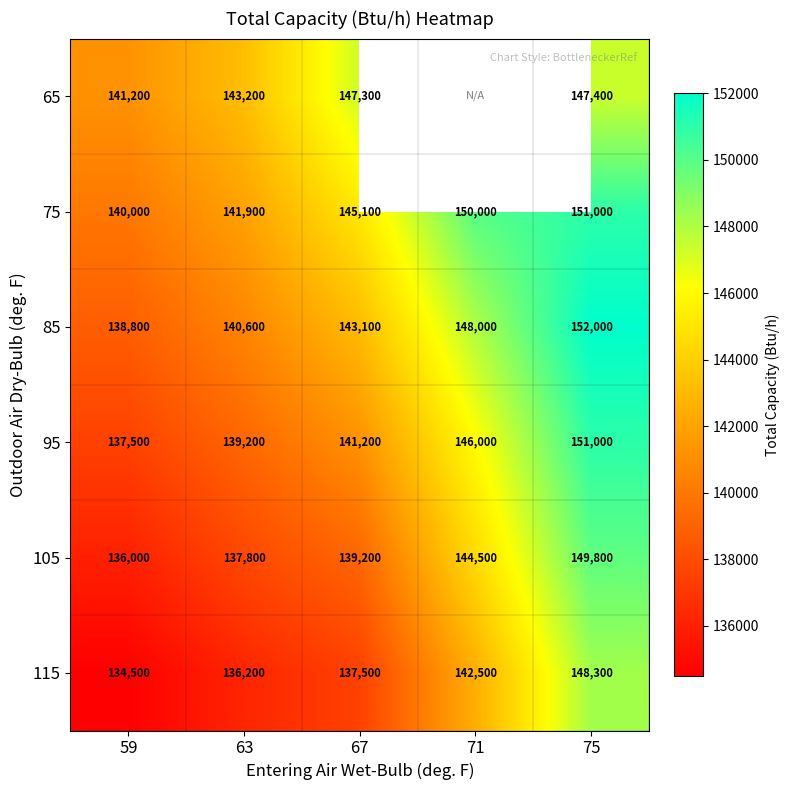

What is the sum of all 95 values?

714900